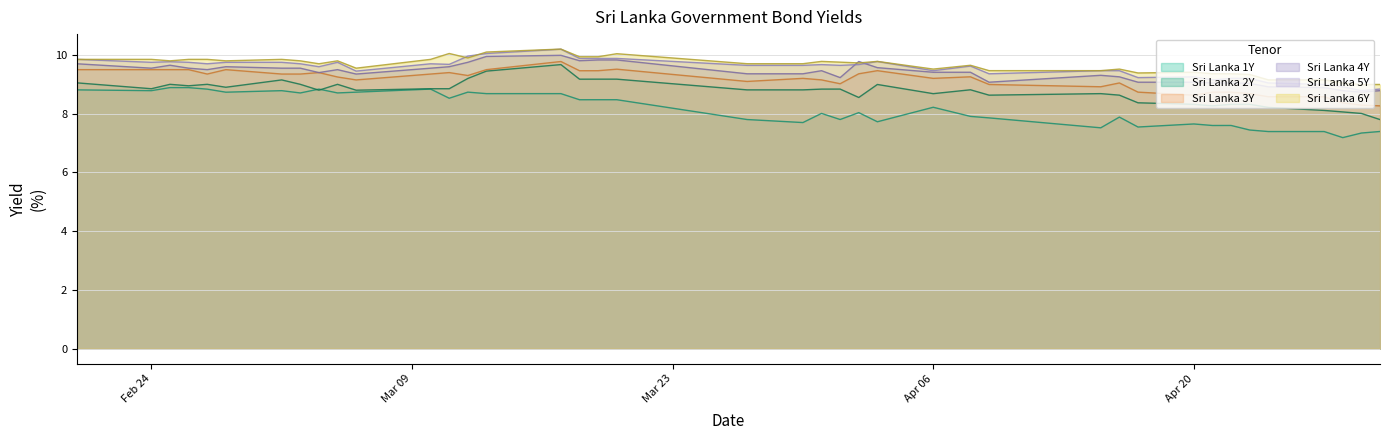

What is the difference between the Sri Lanka 5Y values at 2020-04-03 and 2020-04-17?

0.5